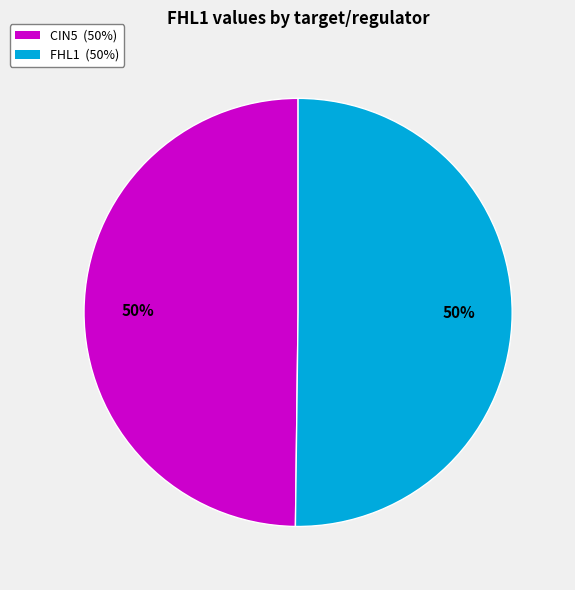

To the nearest percent, what is the average slice percentage?

50%